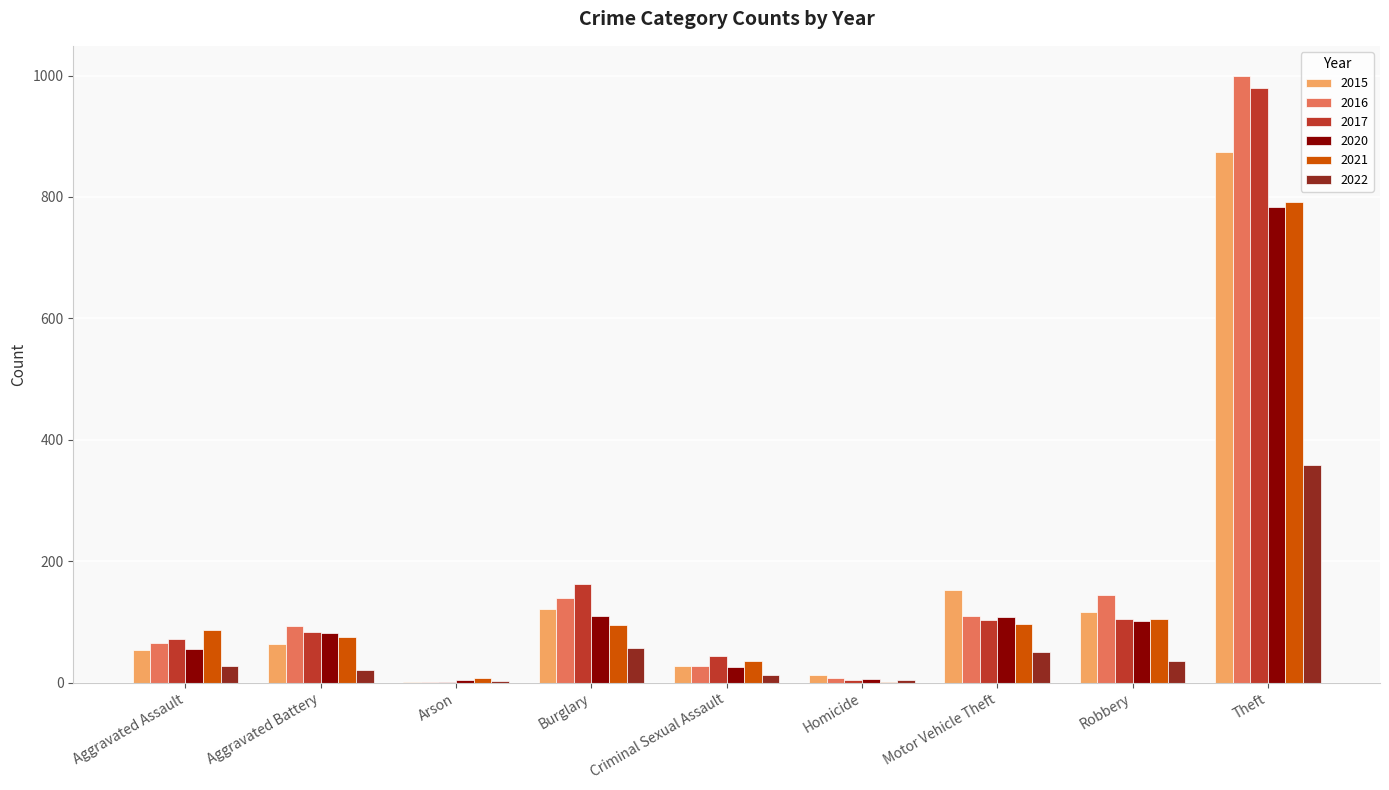

At which category is the sum across all series the highest?

Theft